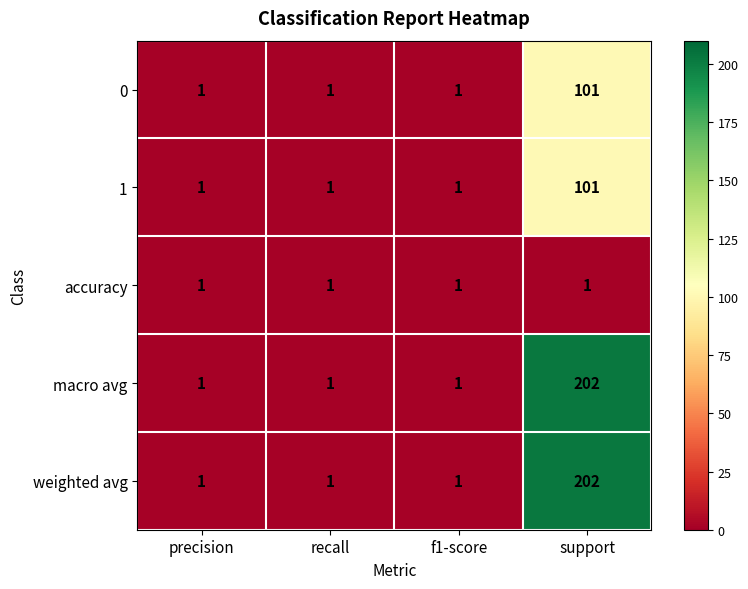

What is the approximate value of 1 at support?

101